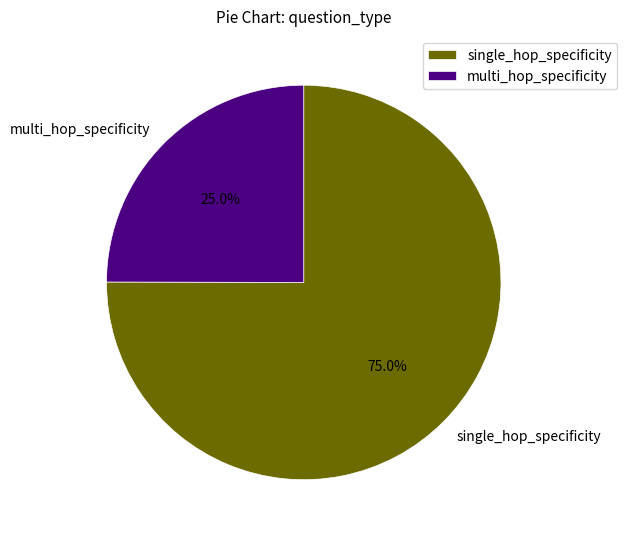

To the nearest percent, what is the combined percentage of multi_hop_specificity and single_hop_specificity?

100%